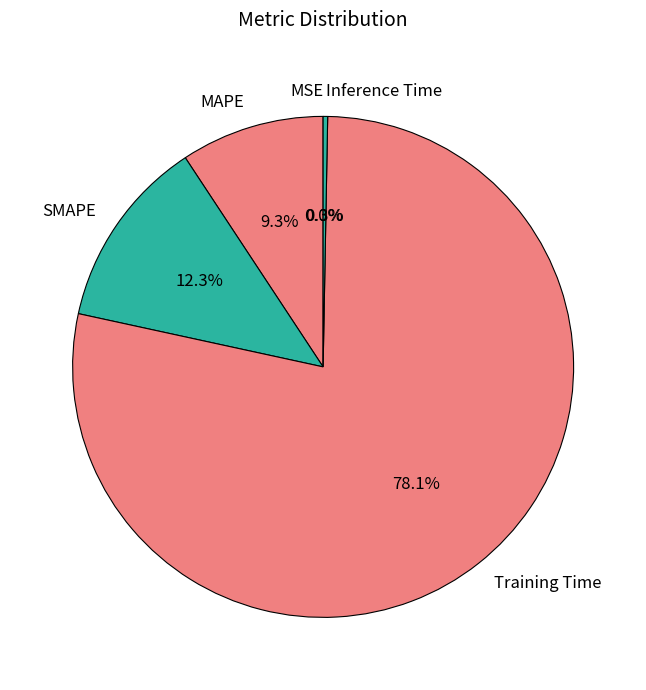

What percentage is the Training Time slice, to the nearest percent?

78%